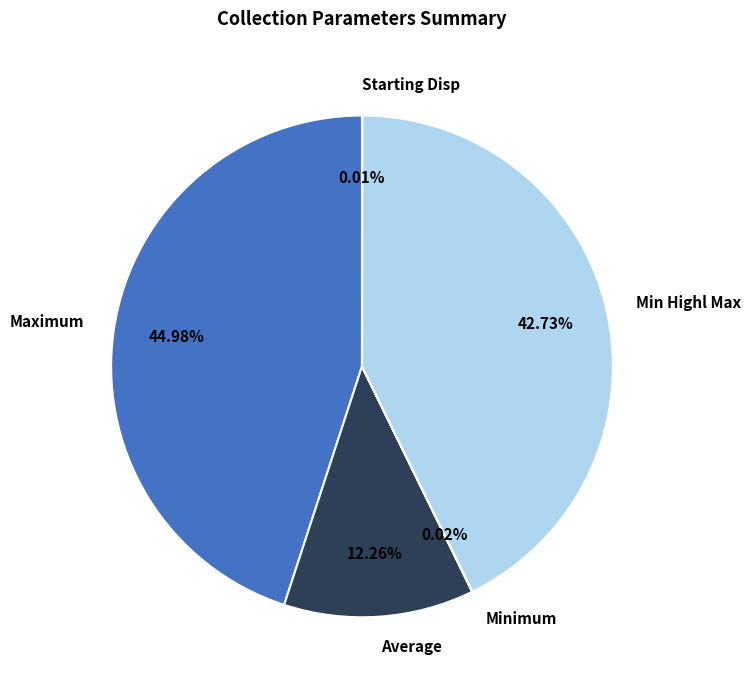

Which has a higher value, Maximum or Average?

Maximum